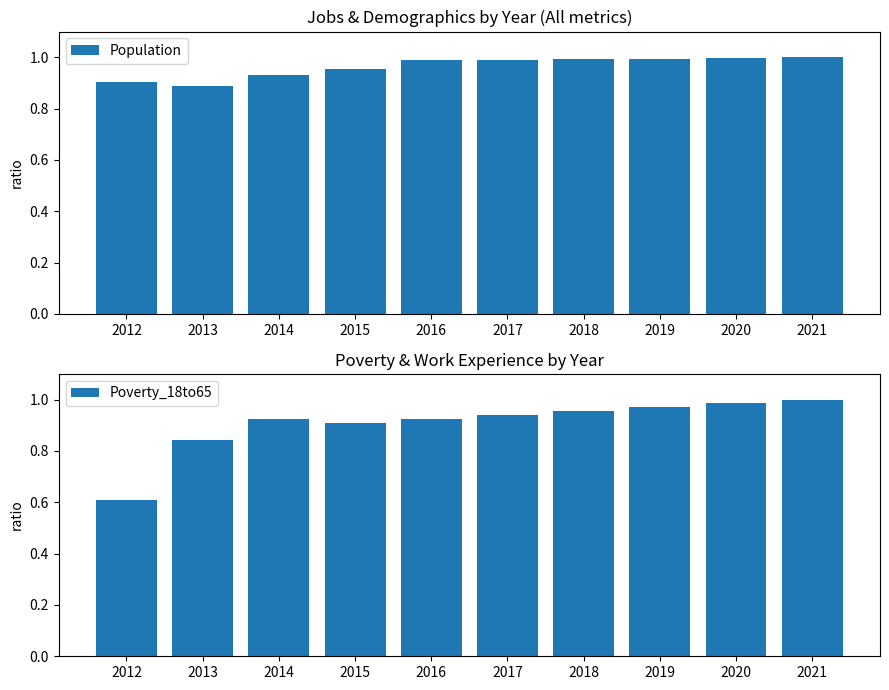

At how many categories does at least one series exceed 0?

10